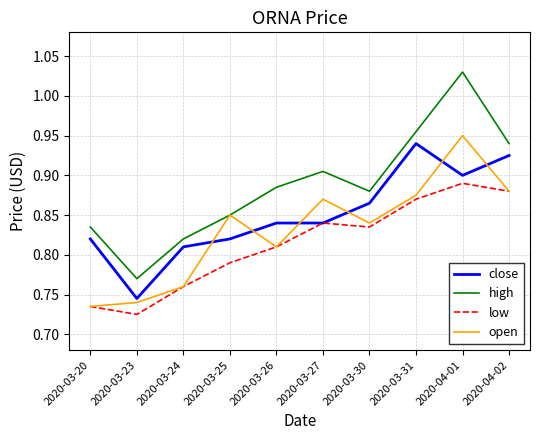

True or false: open and close cross at least once.

True